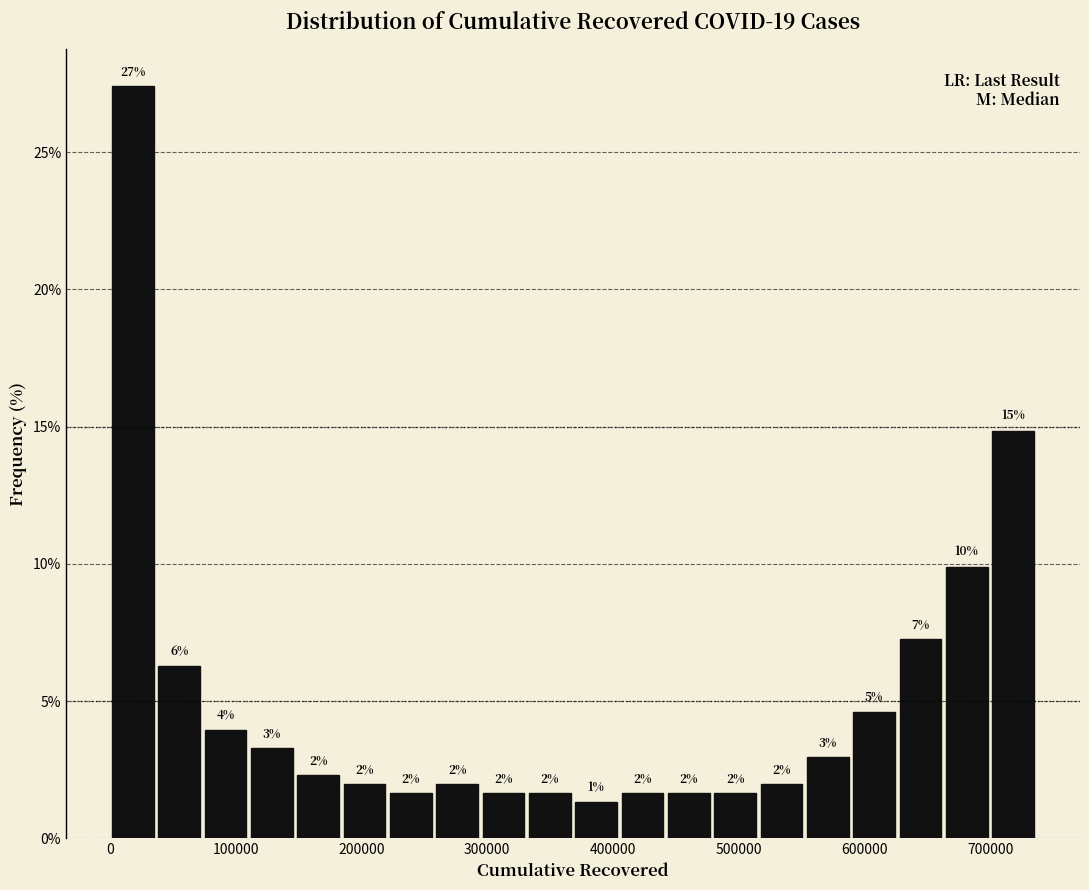

Around what value on the x-axis is the tallest bar? Give the approximate position of its centre, as read against the axis.

20000